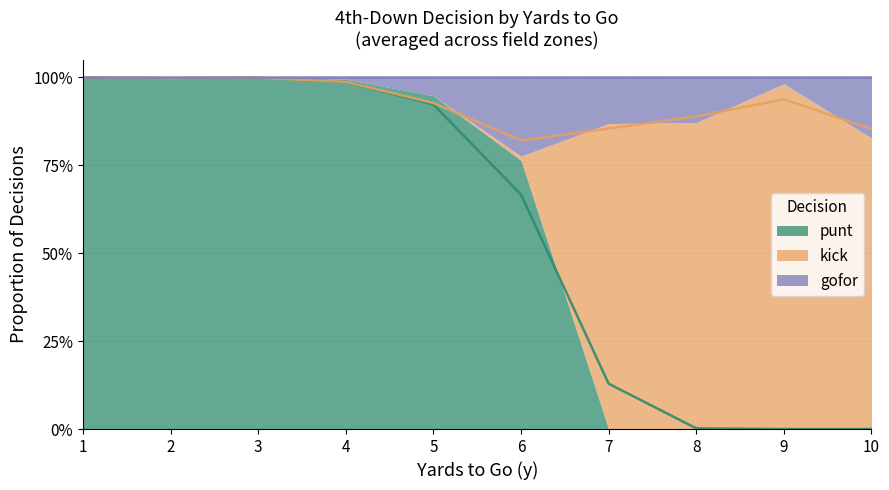

The punt series shows 0.4 at 10. True or false?

False